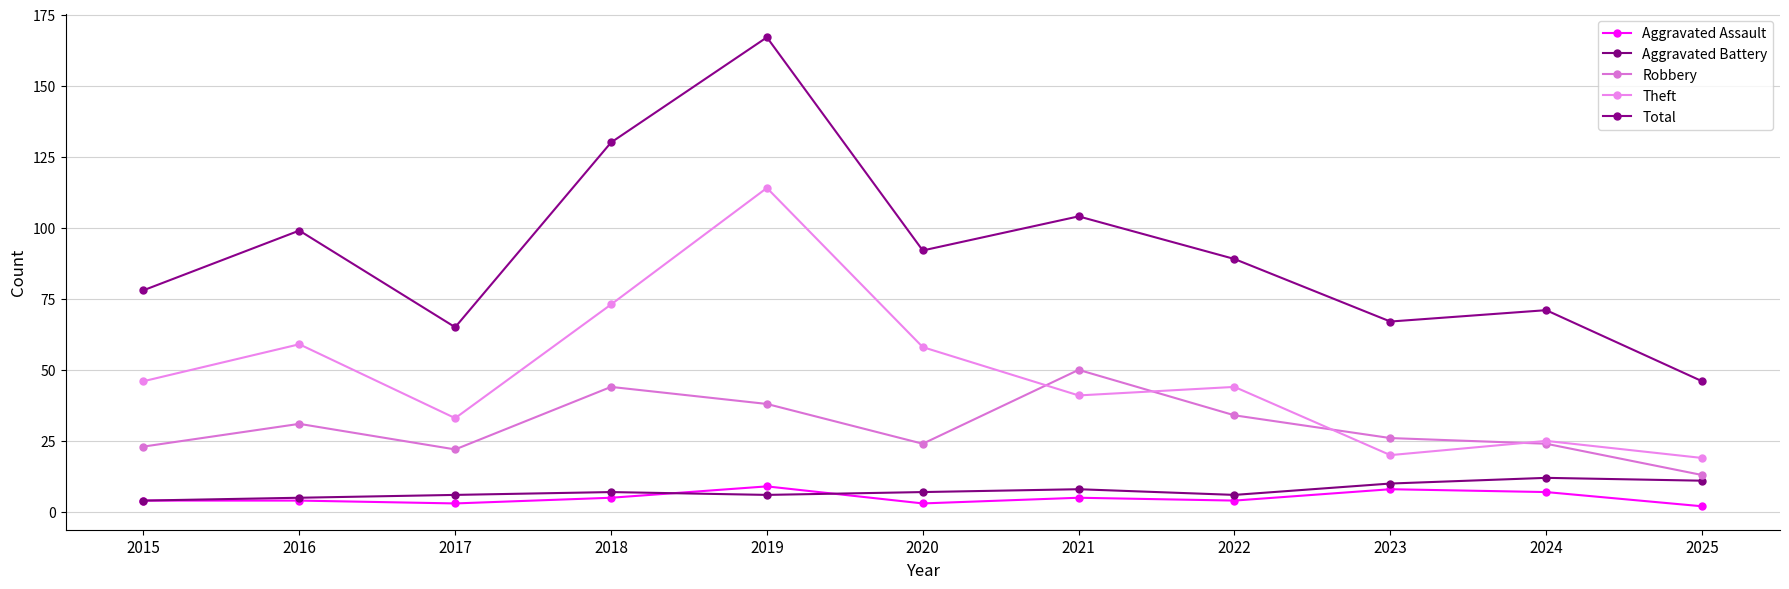

Is the value of Aggravated Battery at 2017 greater than the value of Theft at 2017?

No